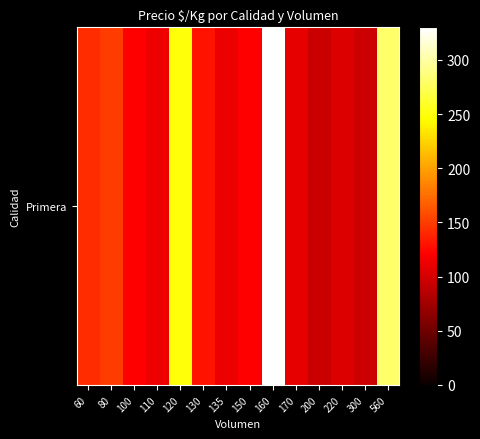

What is the ratio of the value at 300 to the value at 120?

0.4